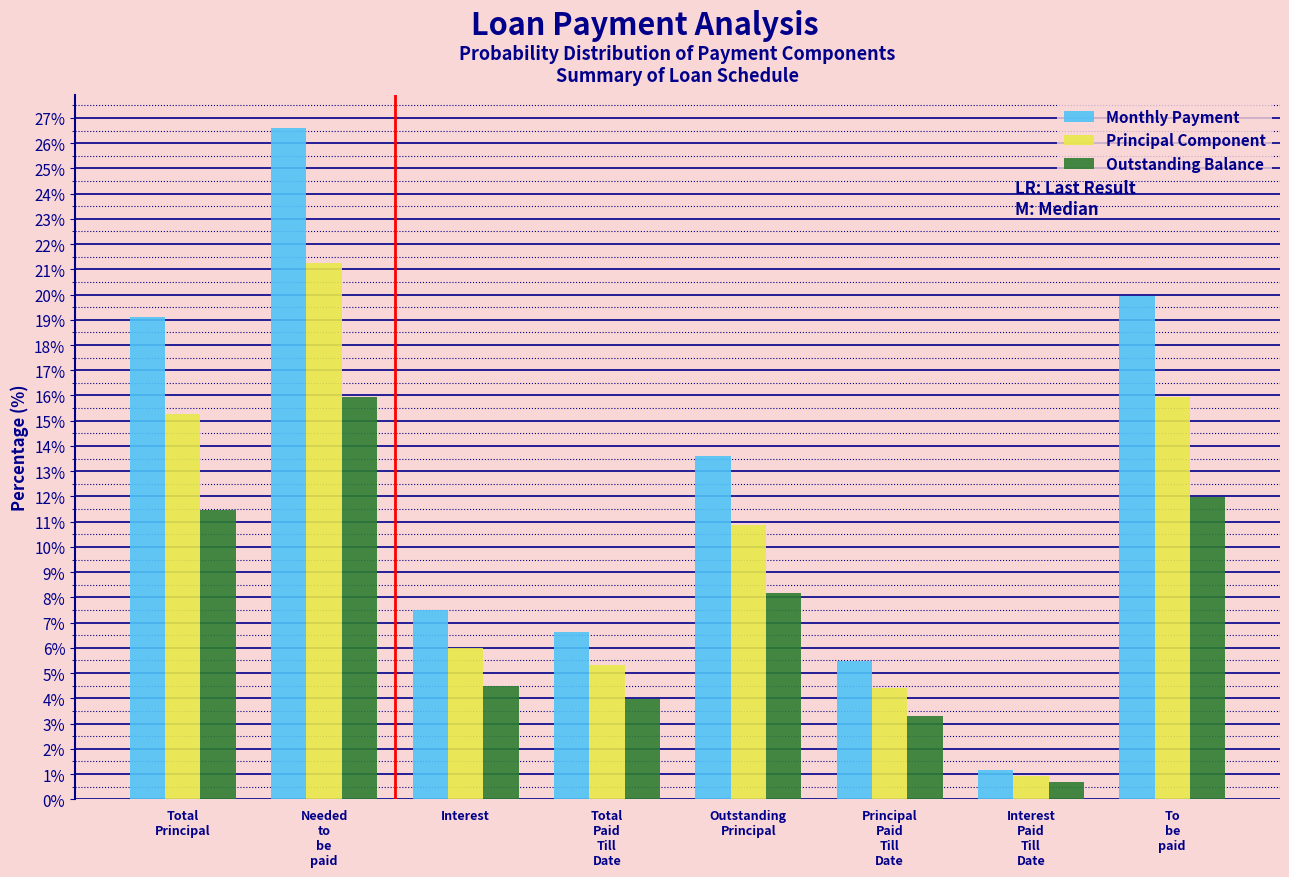

Reading right to left, extract all data points from this chart.

Monthly Payment: 19.9	1.2	5.5	13.6	6.6	7.5	26.6	19.1
Principal Component: 15.9	0.9	4.4	10.9	5.3	6.0	21.3	15.3
Outstanding Balance: 12.0	0.7	3.3	8.2	4.0	4.5	15.9	11.5